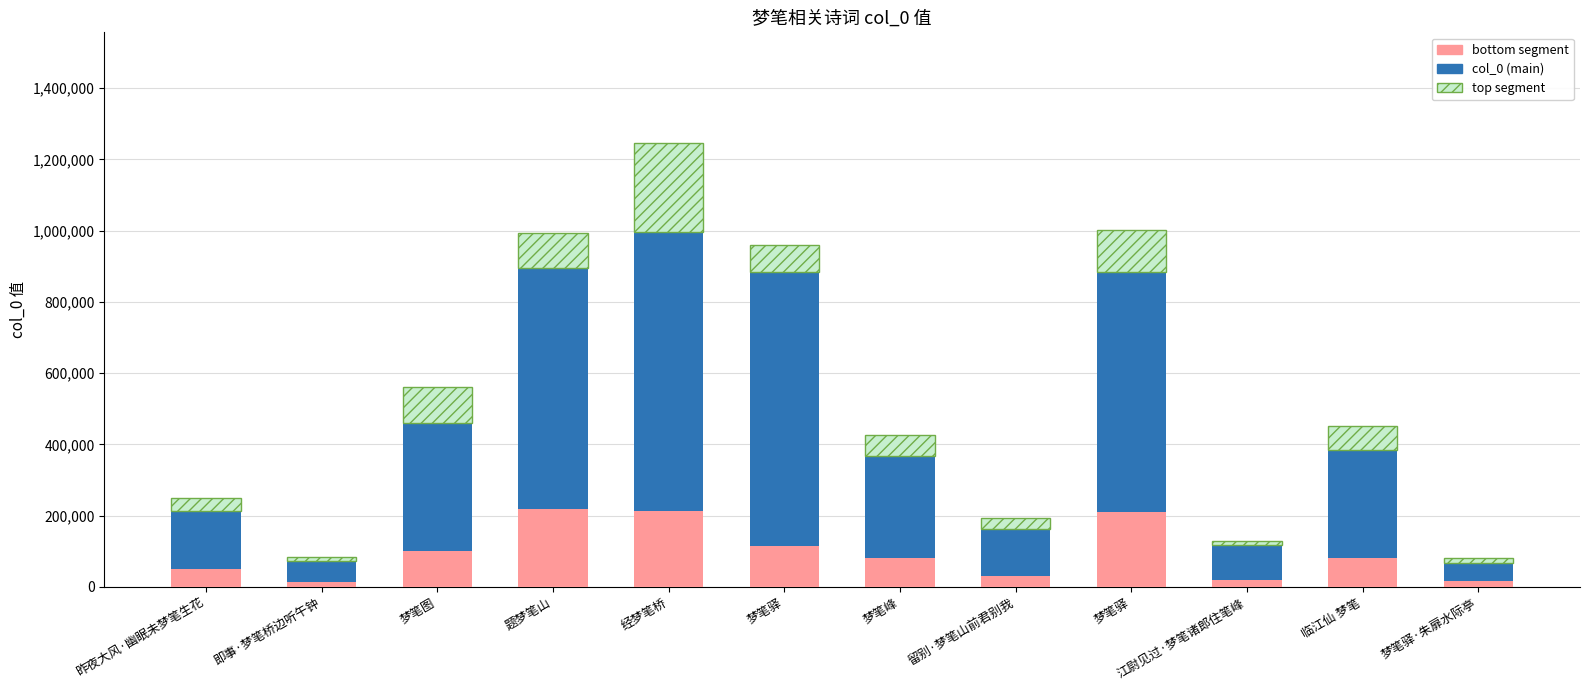

What are all the series names shown in the legend?

bottom segment, col_0 (main), top segment